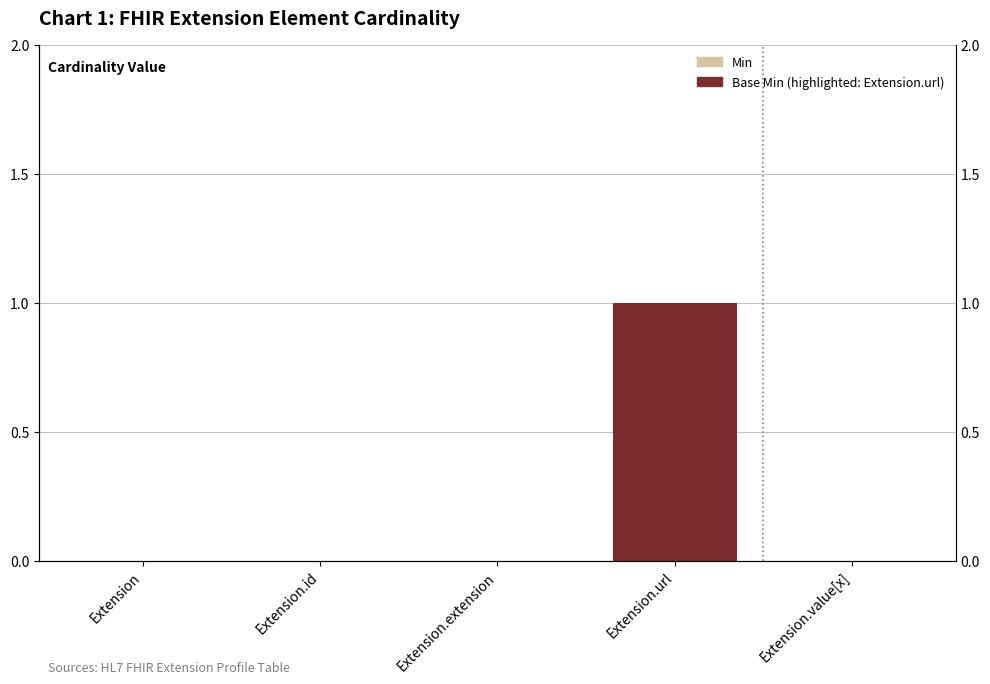

Rank the series by their maximum value, from lowest to highest.

Min, Base Min